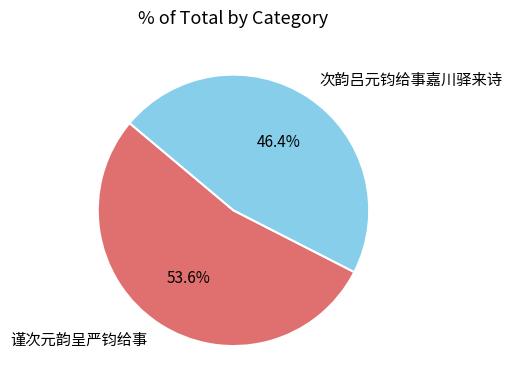

The 谨次元韵呈严钧给事 slice represents 54% of the pie. True or false?

True